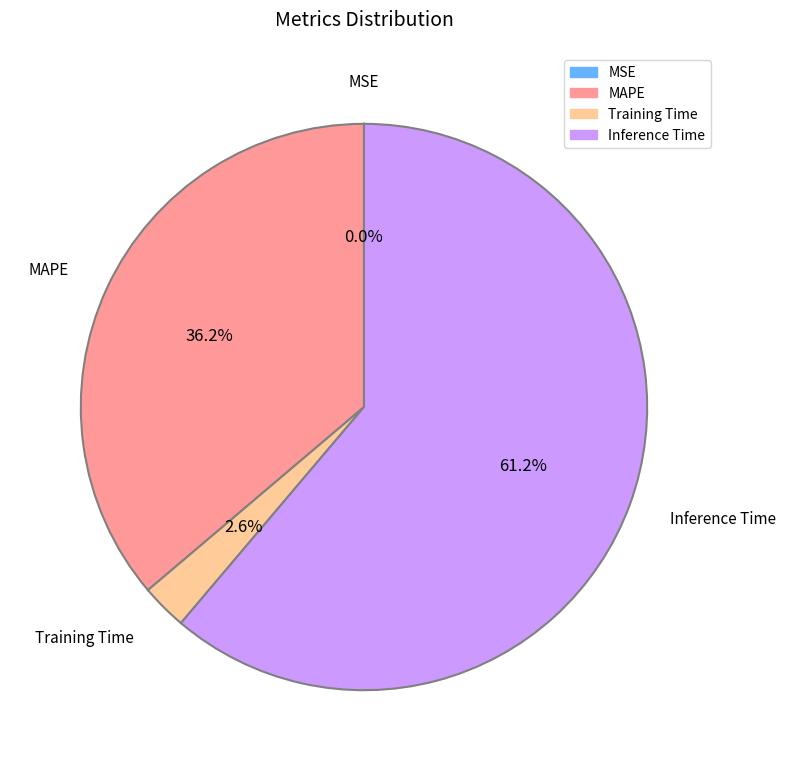

Does any single category account for the majority?

Yes